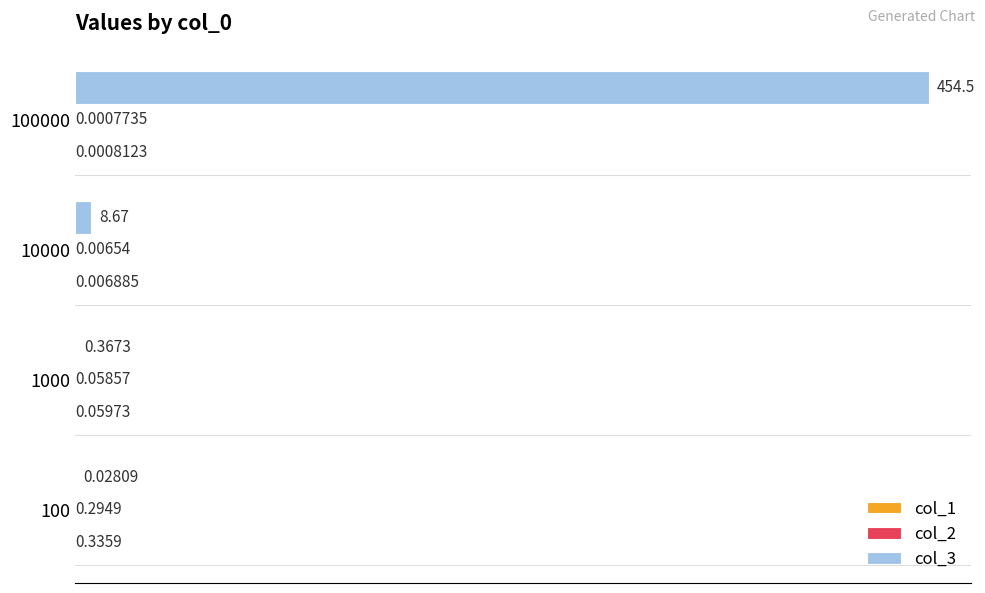

Where is col_3 nearest to the value 227?

10000